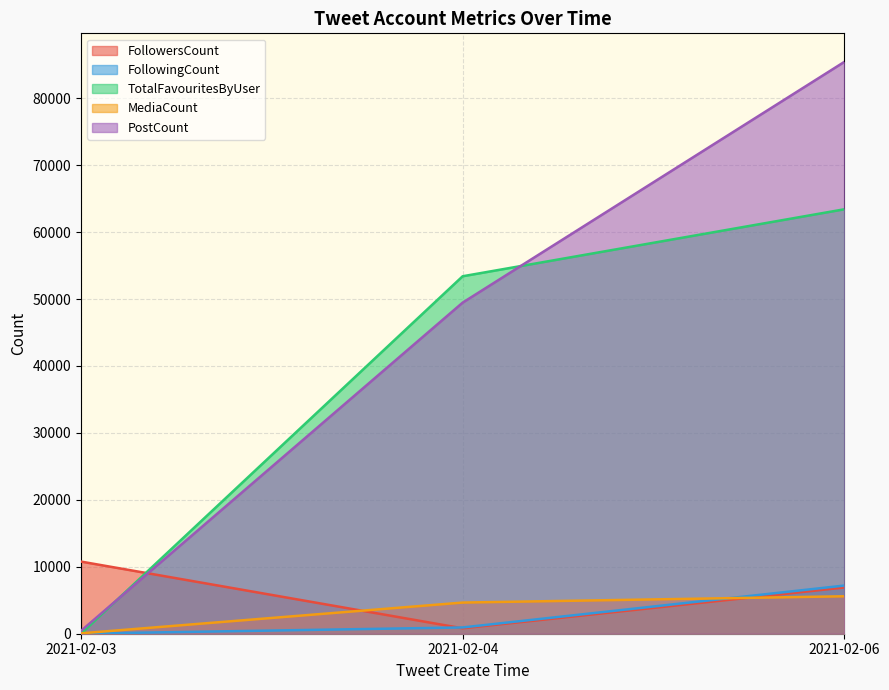

How many lines are shown in the chart?

5